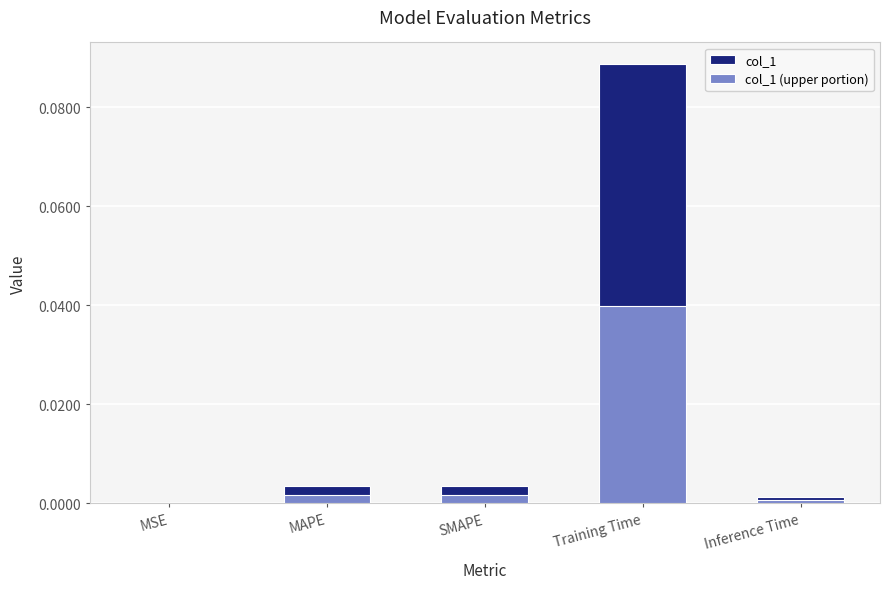

Which has a higher value, Training Time or MSE?

Training Time